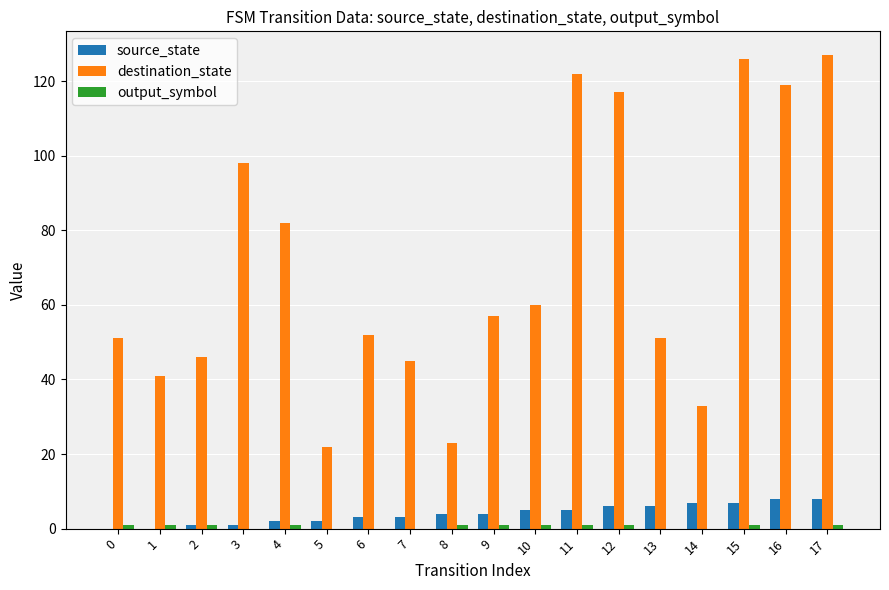

Between 5 and 14, which series saw the biggest shift?

destination_state